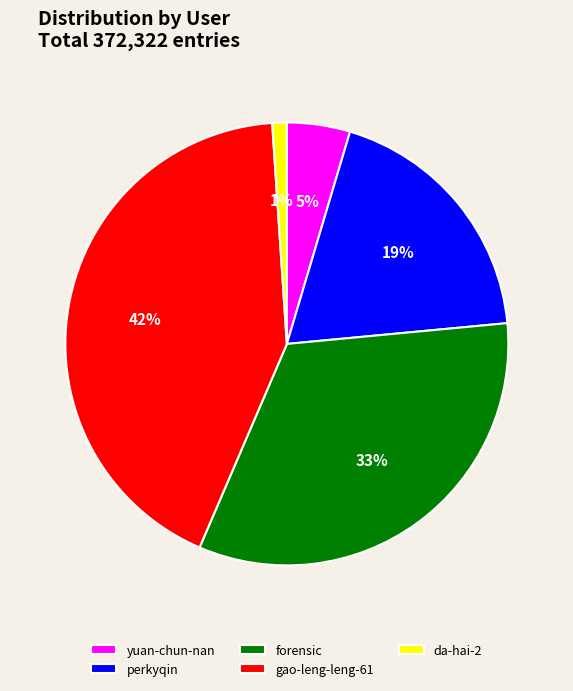

Do forensic and perkyqin together represent more than half of the pie?

Yes